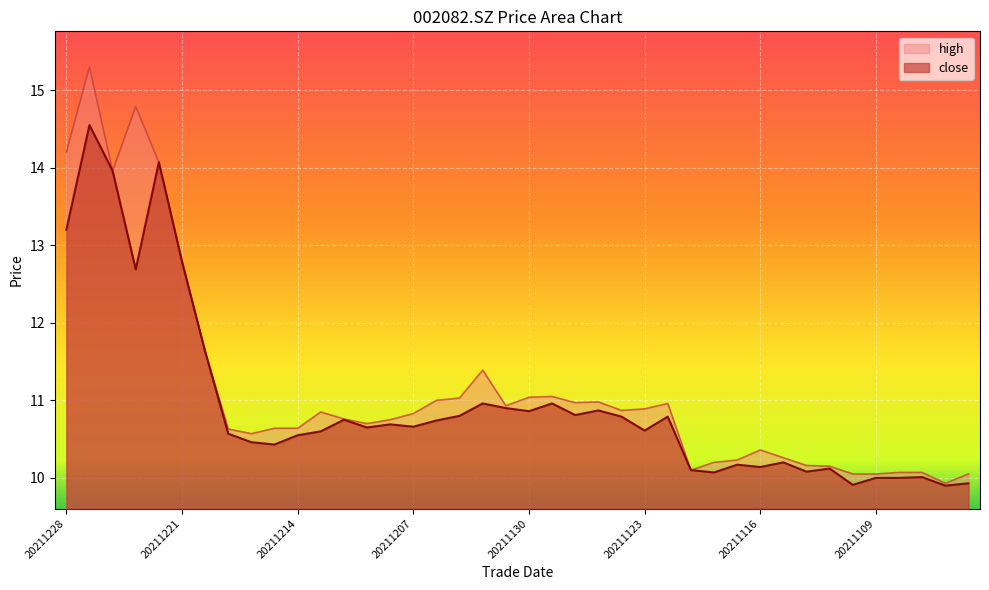

List the series in order of their peak value, highest first.

high, close